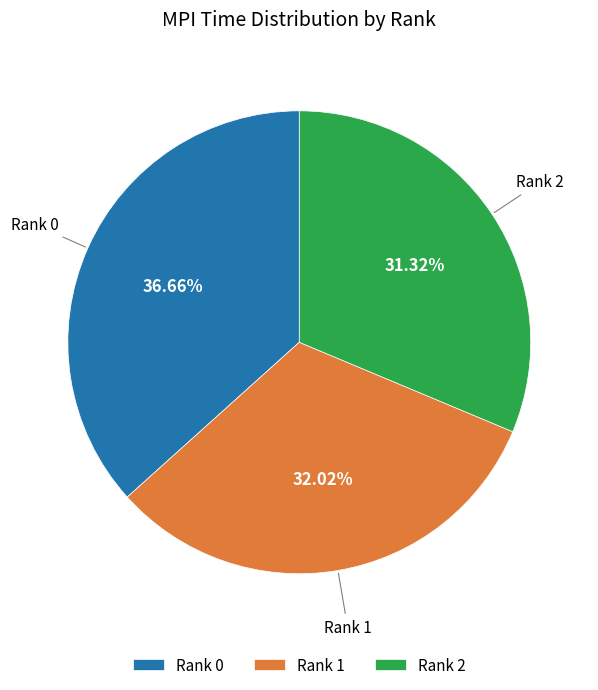

Count the number of slices in the pie.

3